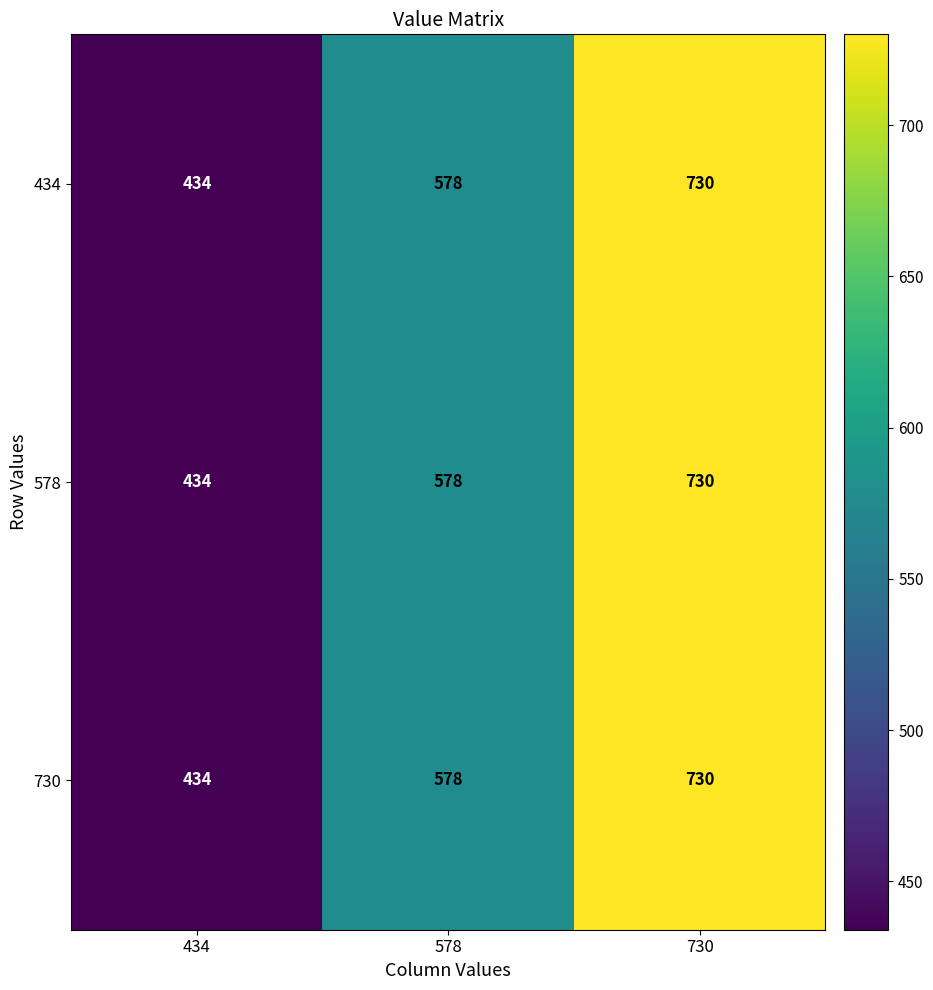

What is the approximate value of 730 at 434, to the nearest 10?

430